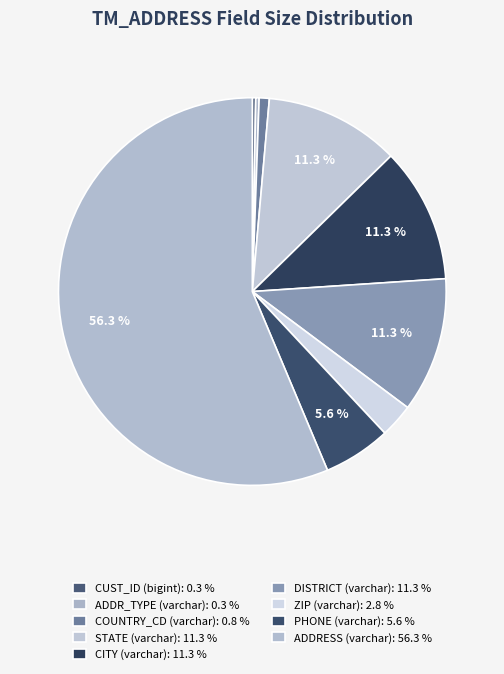

To the nearest percent, what portion does DISTRICT (varchar) represent?

11%